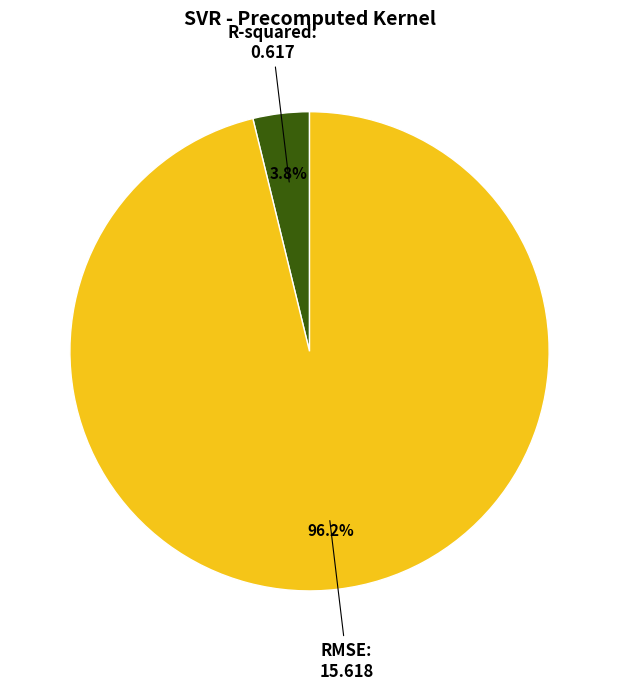

What portion of the pie excludes R-squared?

96.2%